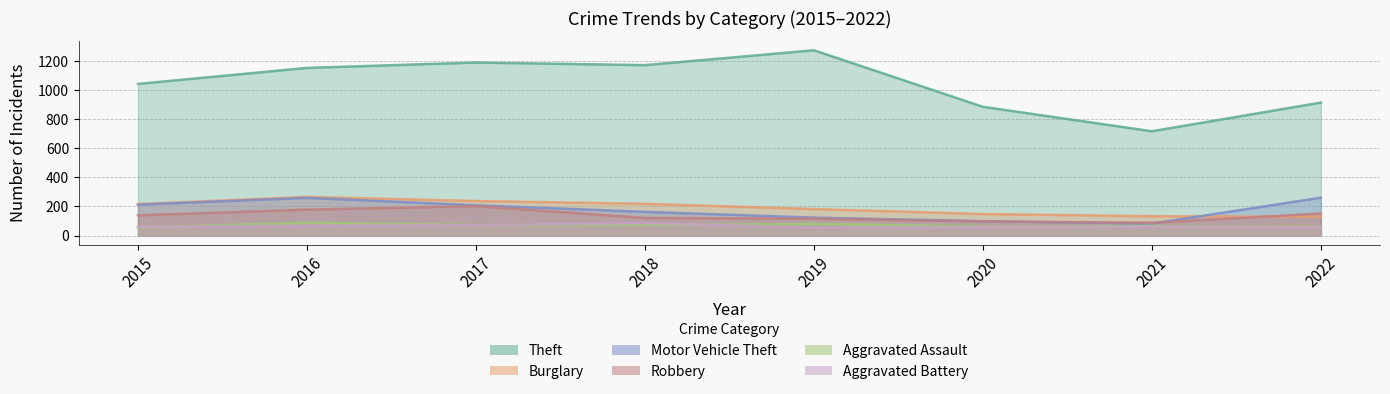

What is the spread (max minus min) of values at 2017?

1117